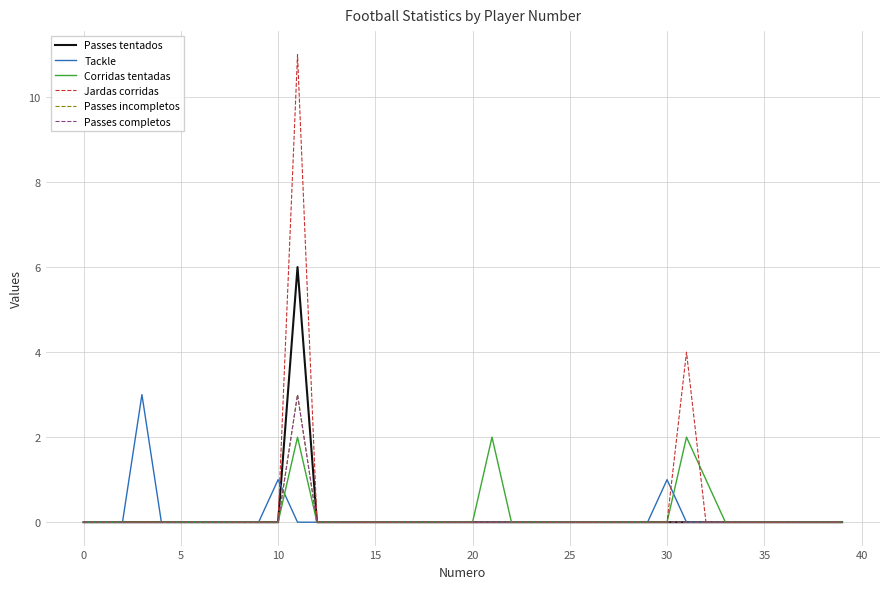

Does the chart have visible grid lines?

Yes